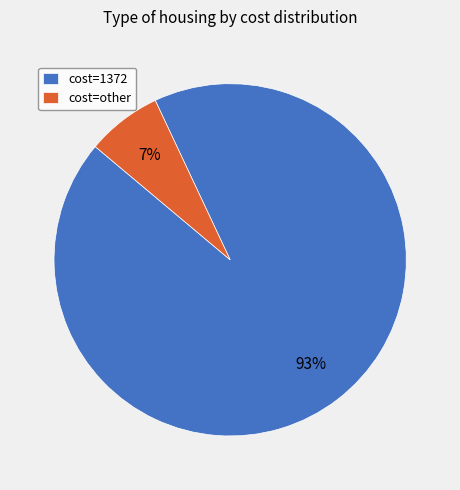

Between cost=other and cost=1372, which is larger?

cost=1372